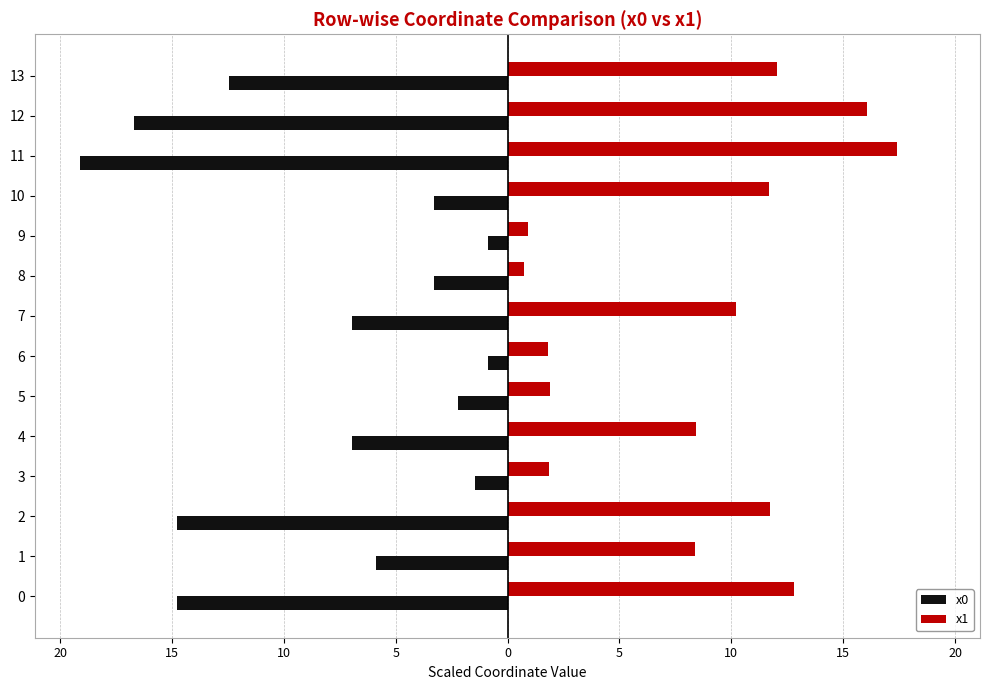

What are all the series names shown in the legend?

x0, x1